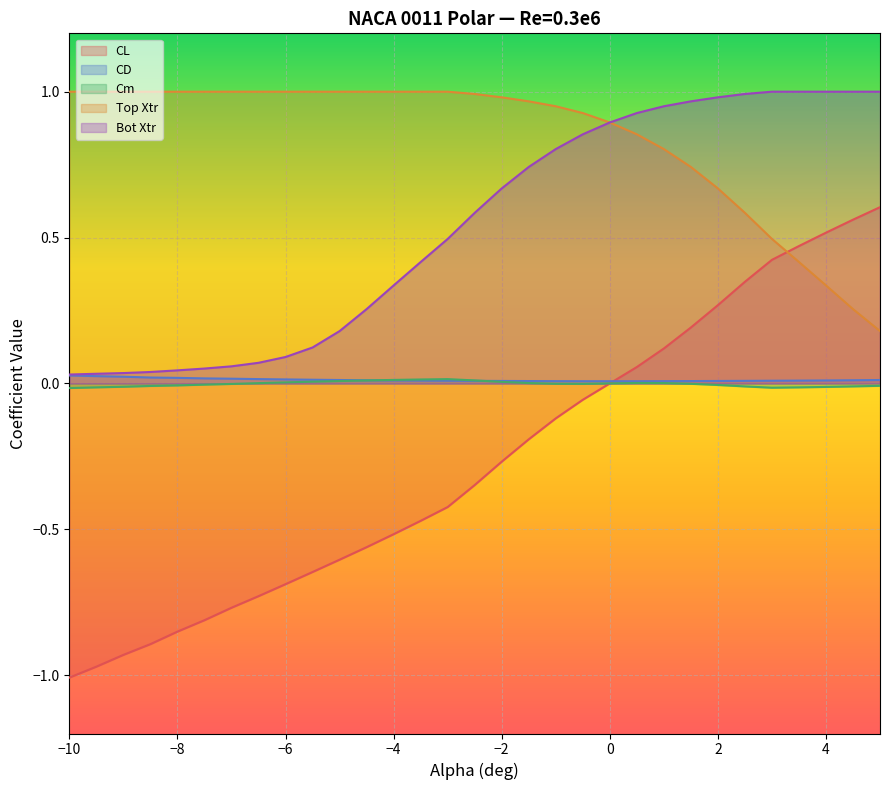

Which category has the highest value in the CD series?

−10